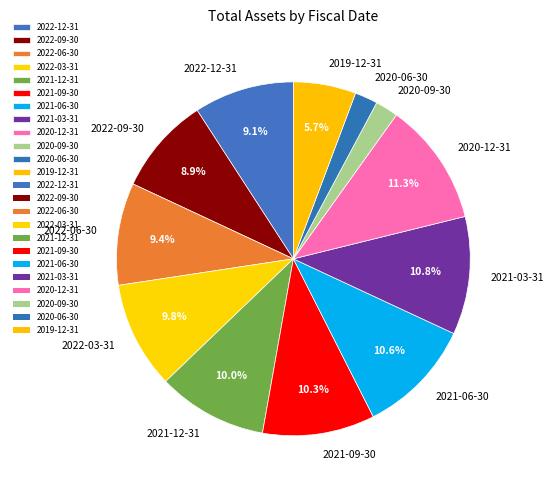

To the nearest percent, what portion does 2020-06-30 represent?

2%